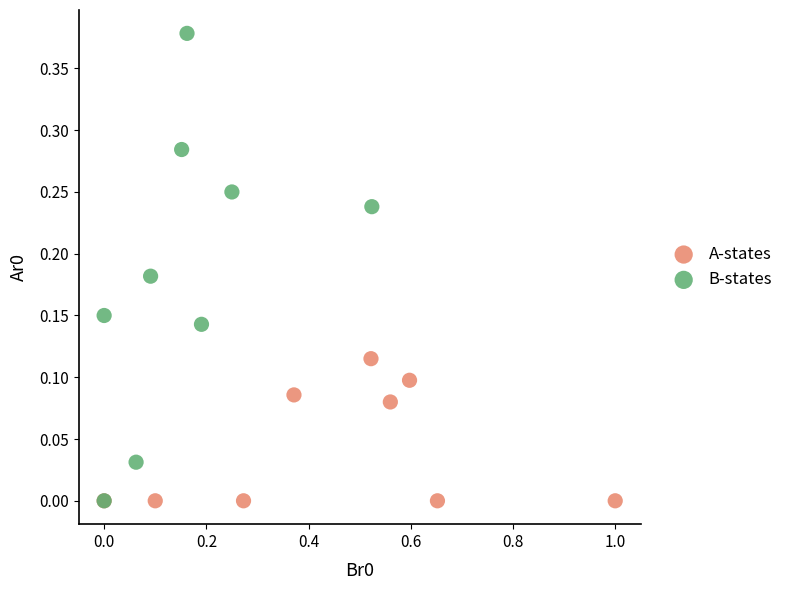

Which series has the largest Y range (max minus min)?

B-states